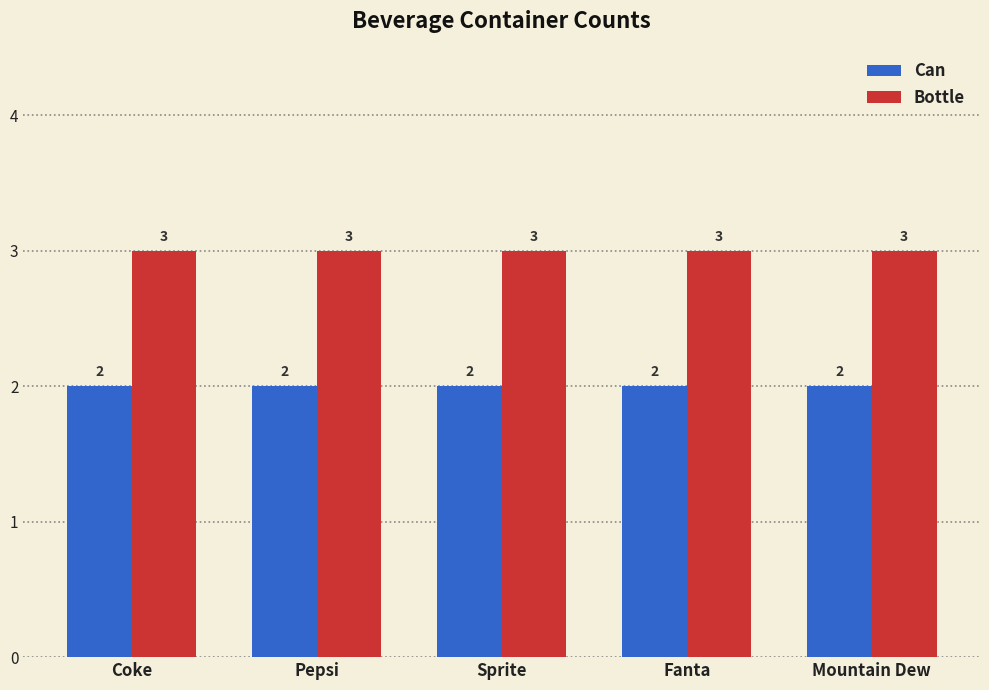

What is the label of the 5th bar from the left?

Mountain Dew